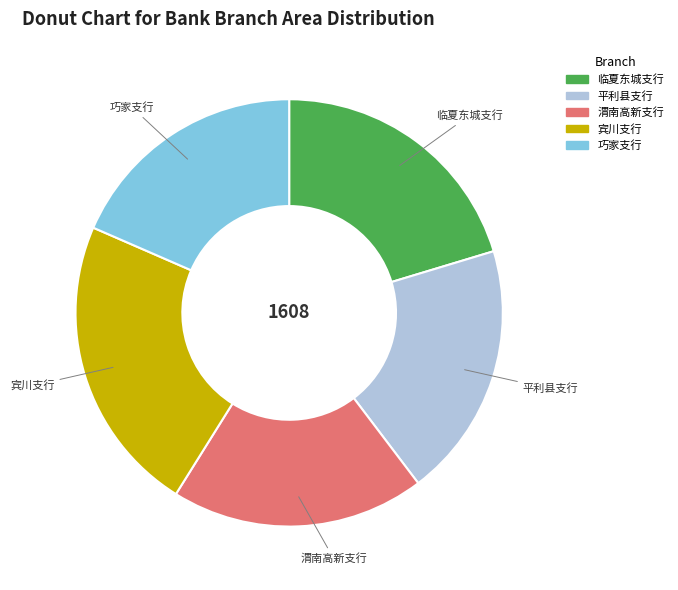

Count the number of slices in the pie.

5